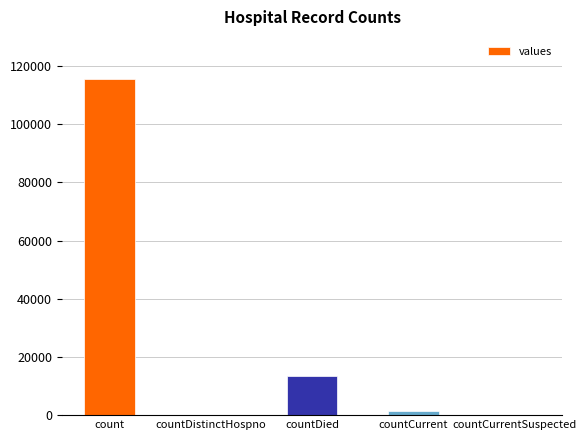

True or false: the data shows 1383 at countCurrent.

True